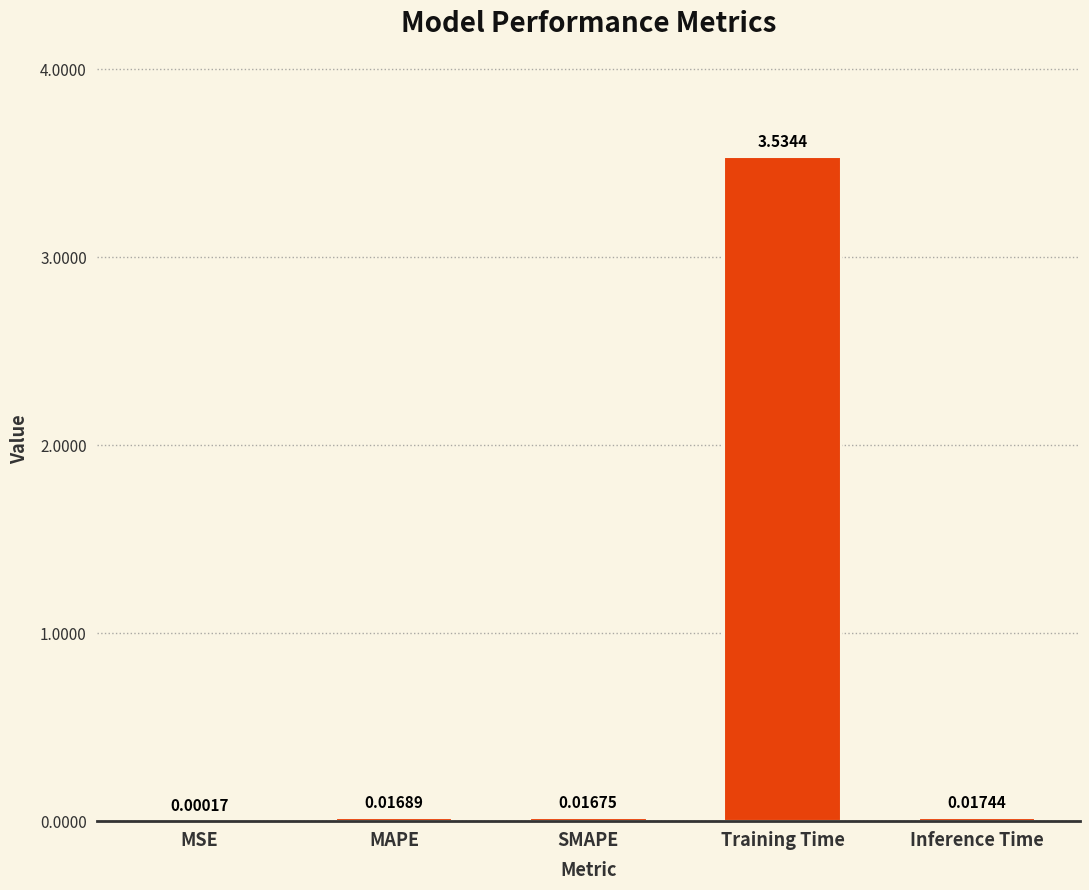

Where is the data nearest to the value 1?

Inference Time